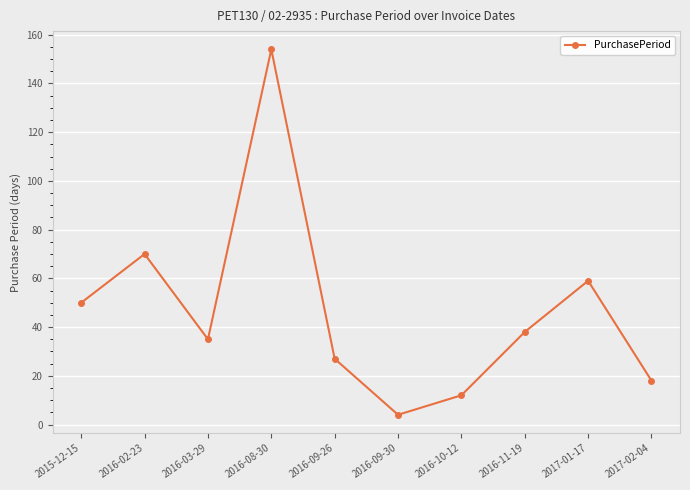

What is the value of the 9th point from the left?

59